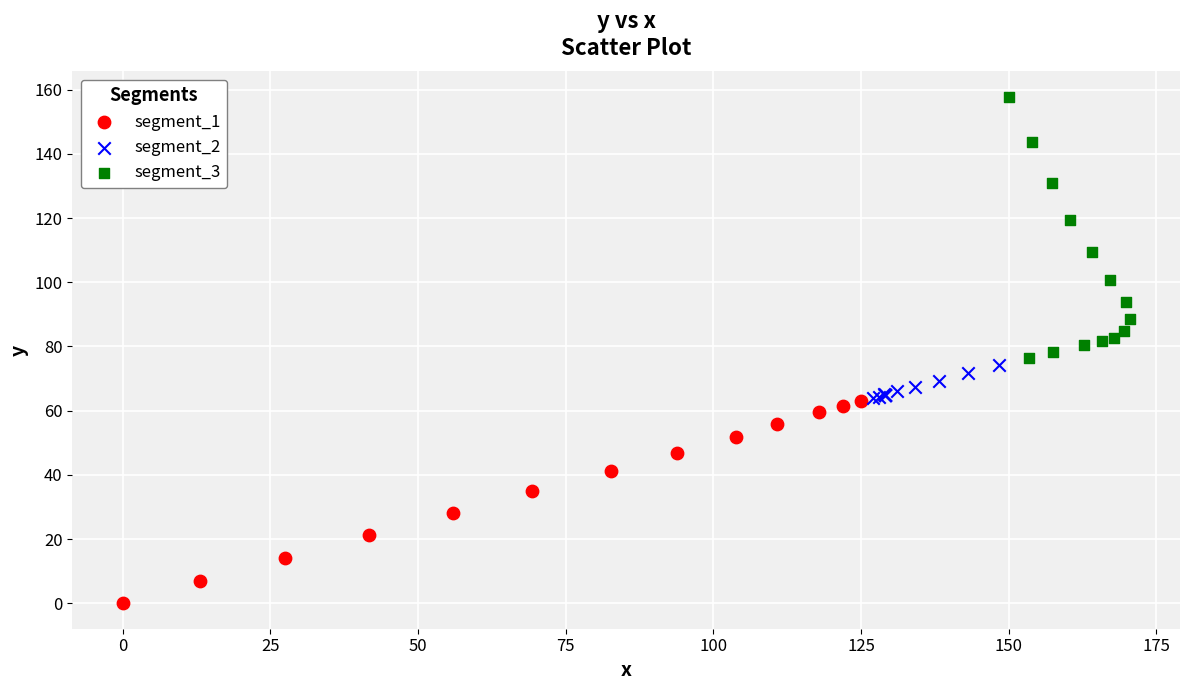

Which series reaches the maximum Y coordinate?

segment_3